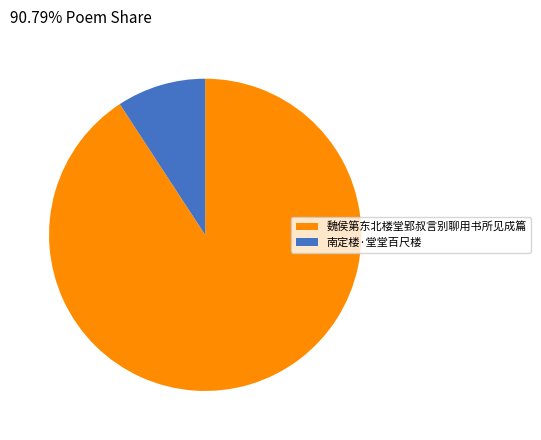

Is it true that 南定楼·堂堂百尺楼 is 22% of the pie?

False